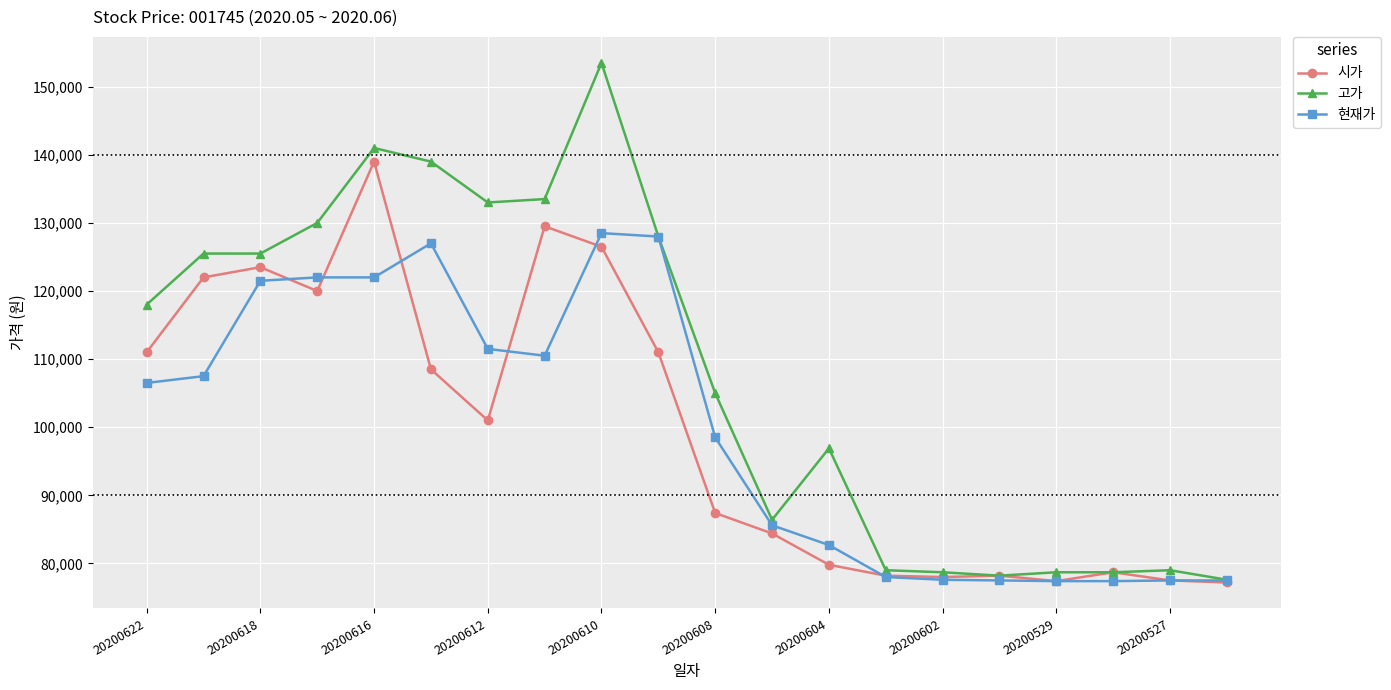

Which series has the largest range (max minus min)?

고가